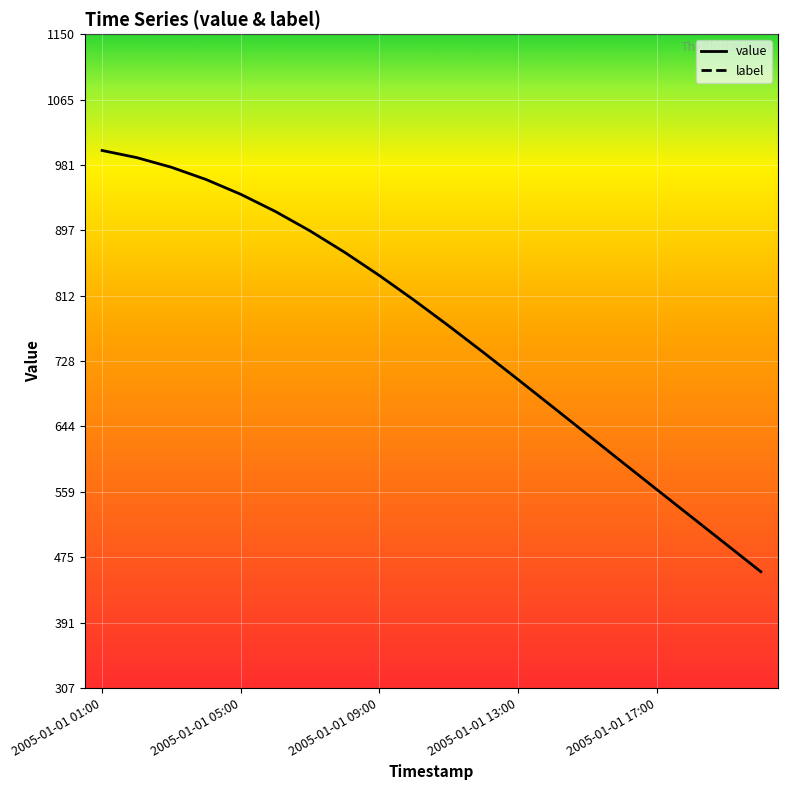

True or false: value and label intersect in this chart.

False